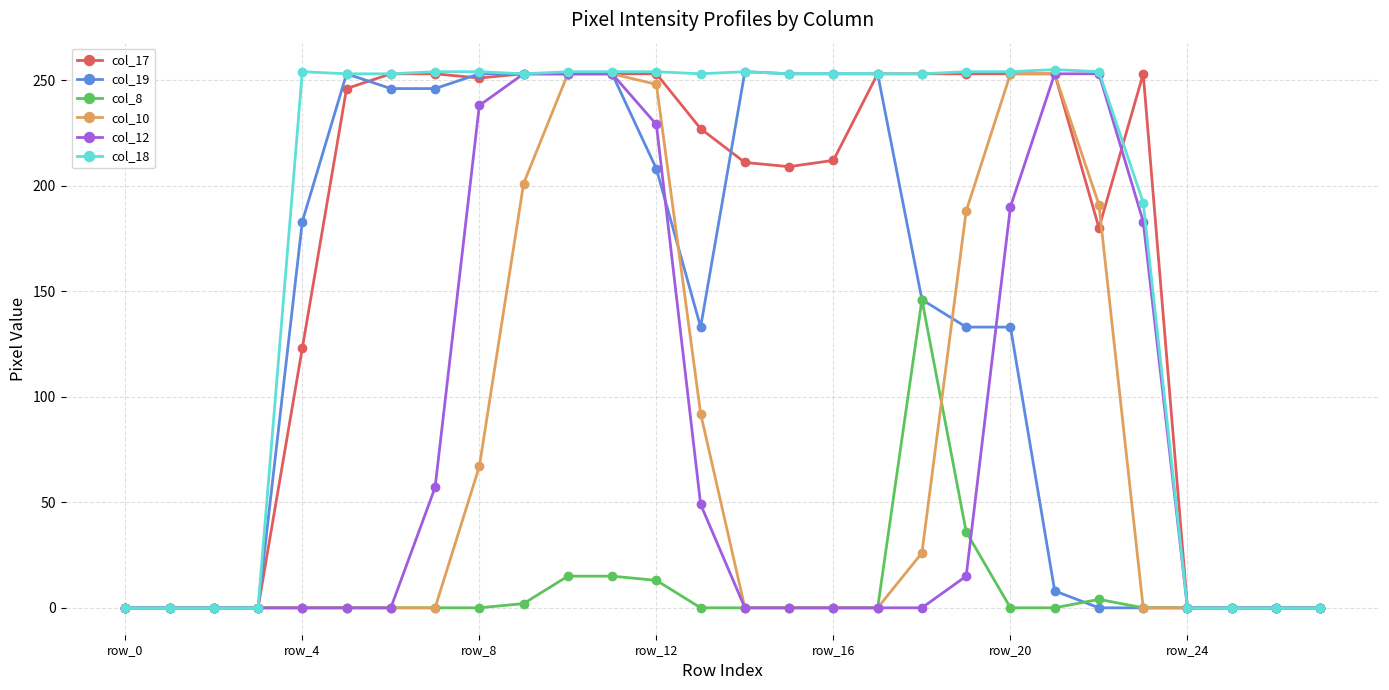

Which series has the largest total across all categories?

col_18